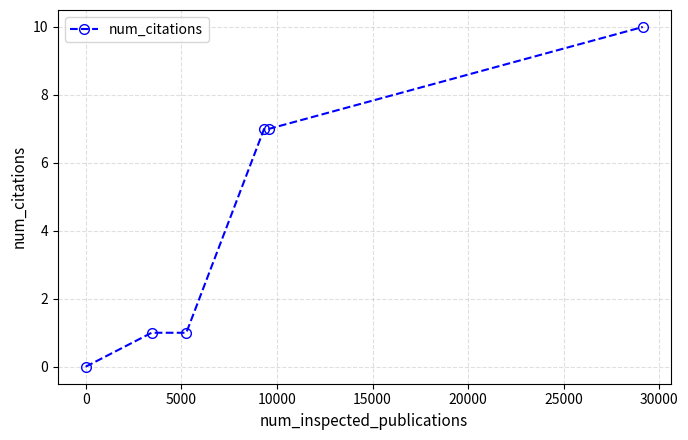

What is the average value?

4